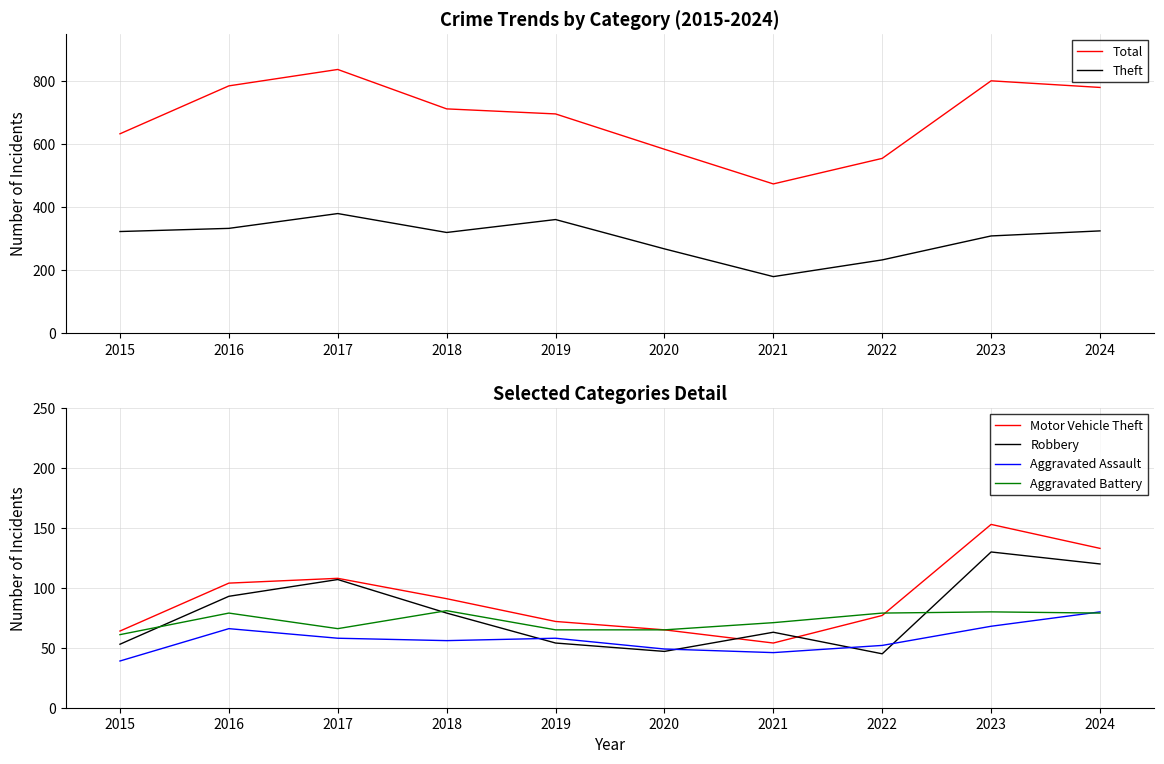

What is the difference between the highest and lowest values at 2016?

719